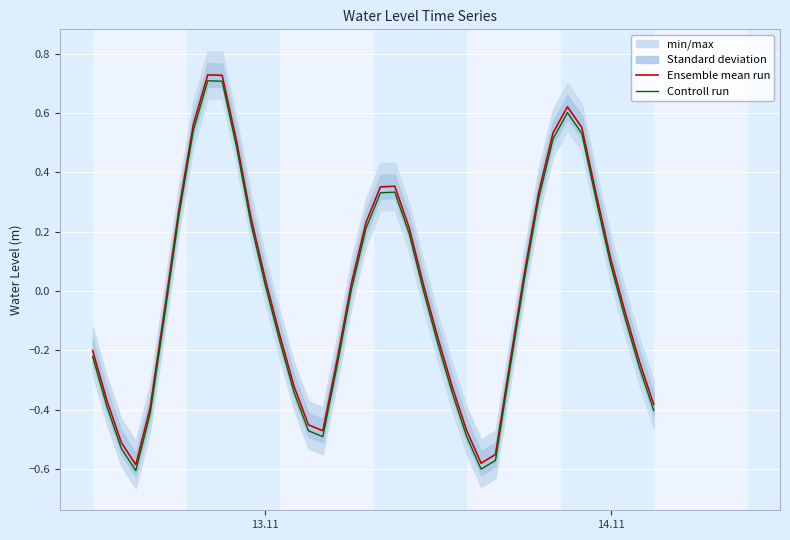

True or false: Ensemble mean run and Controll run intersect in this chart.

False